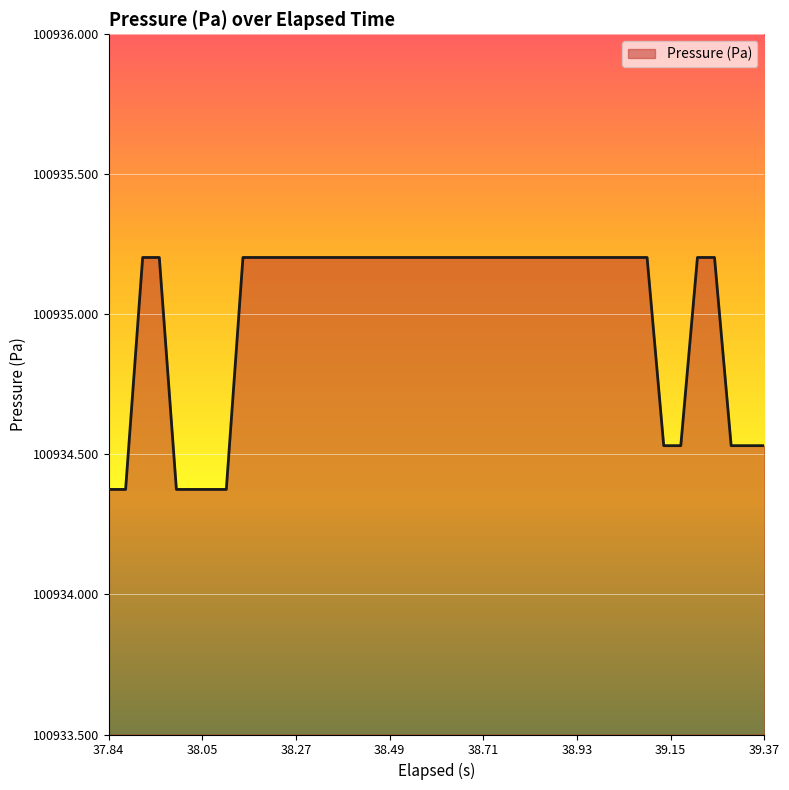

What is the minimum value shown in the chart?

100934.4